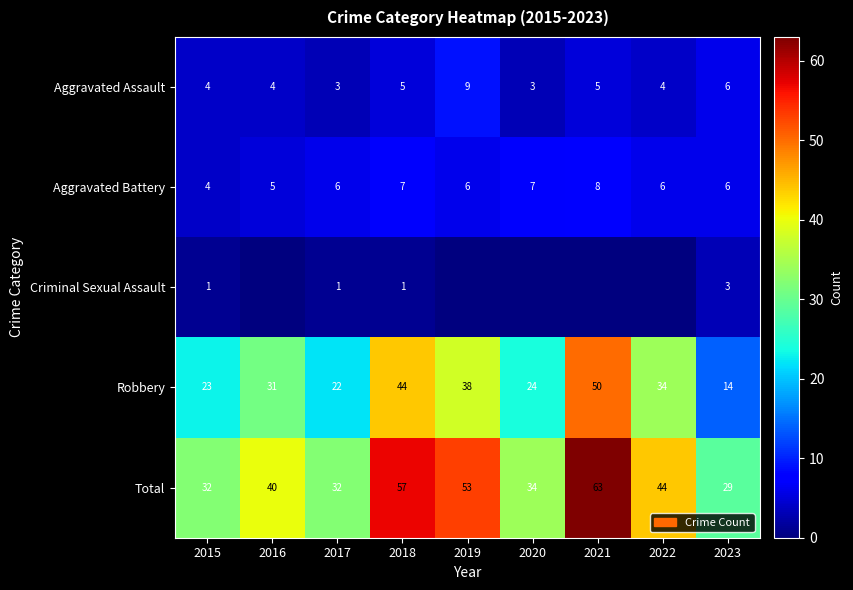

What is the difference between the highest and lowest values at 2022?

44